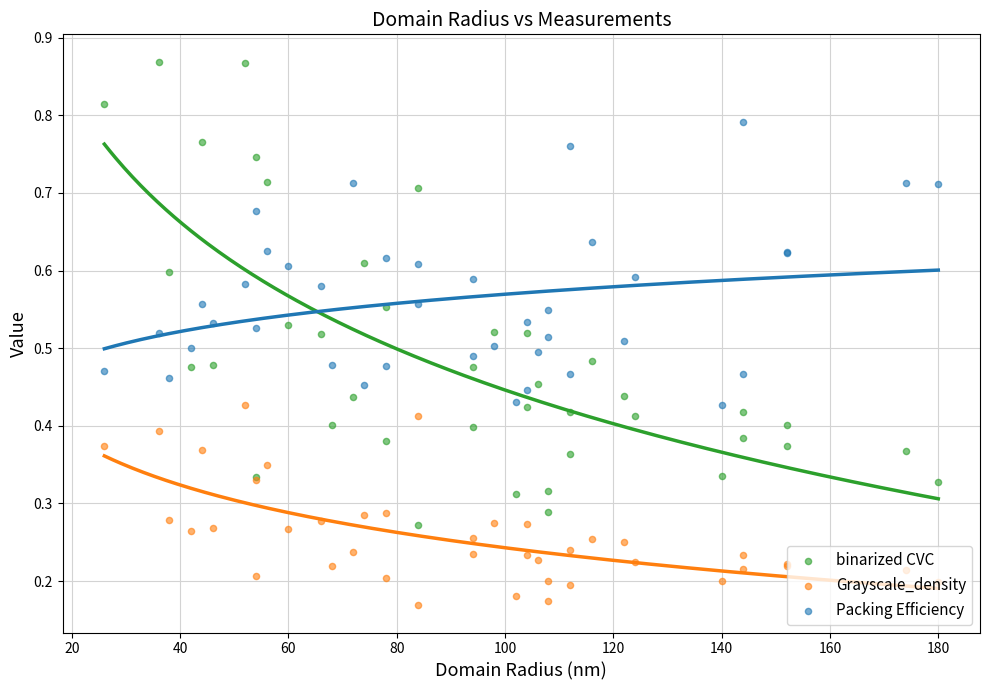

Which series has the widest spread of Y values?

binarized CVC